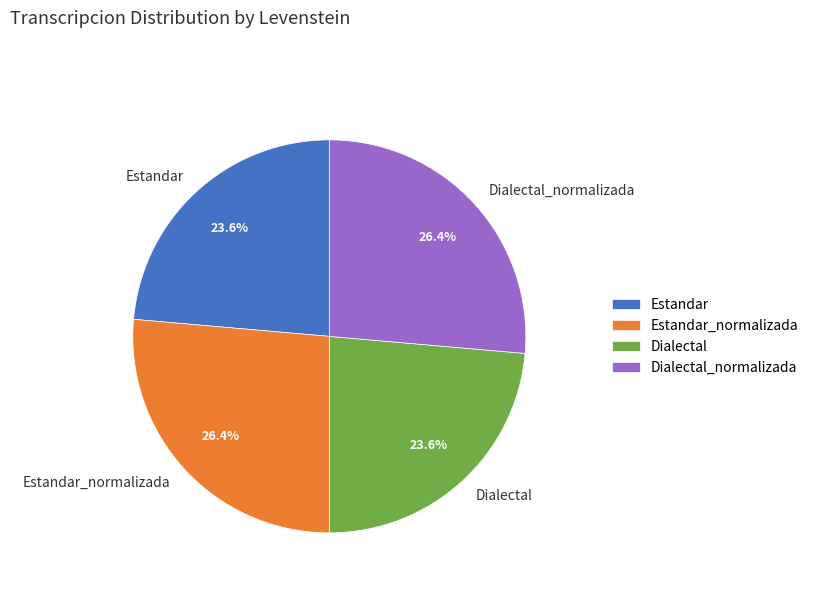

To the nearest percent, what is the difference between the Estandar and Estandar_normalizada slice percentages?

3%